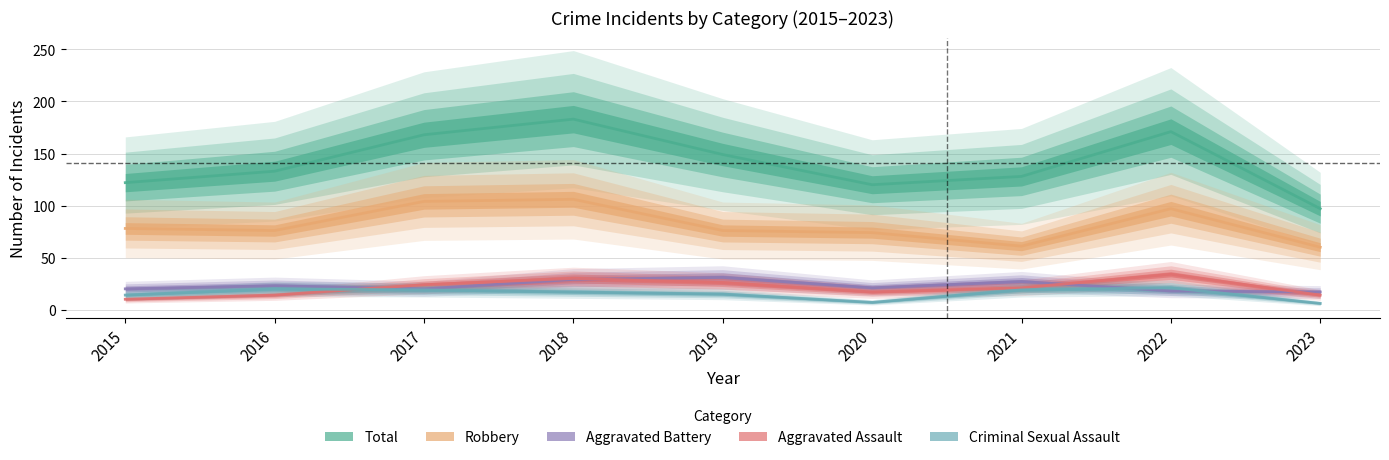

Which series changed the most between 2017 and 2021?

Robbery